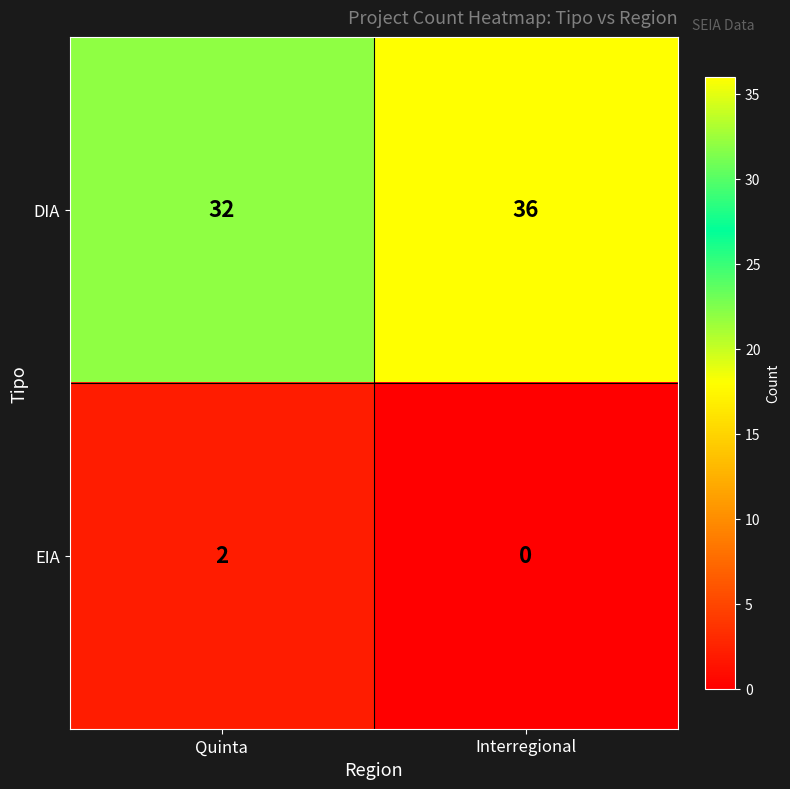

Which label corresponds to the largest value in the chart?

Interregional